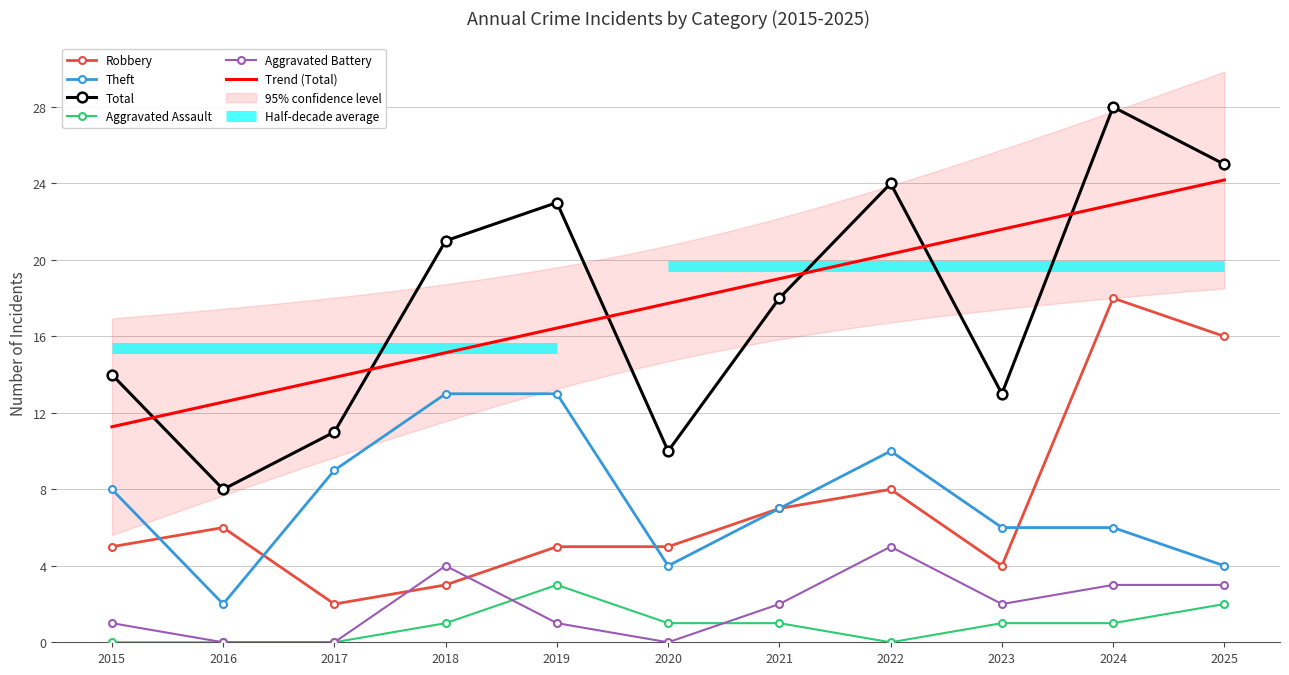

At which category is the sum across all series the highest?

2024